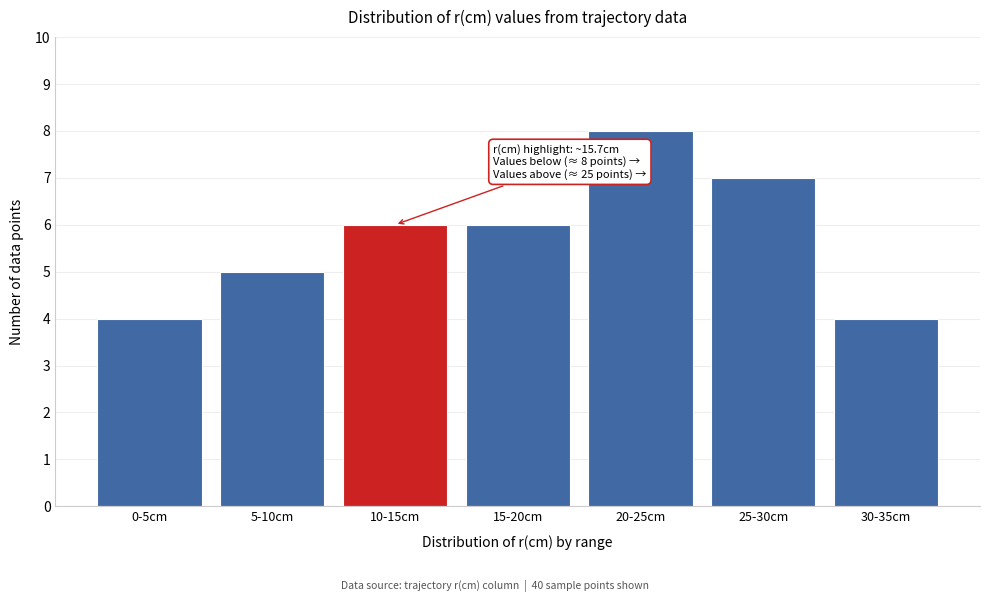

Reading left to right, list all the values displayed in this chart.

0-5cm=4	5-10cm=5	10-15cm=6	15-20cm=6	20-25cm=8	25-30cm=7	30-35cm=4